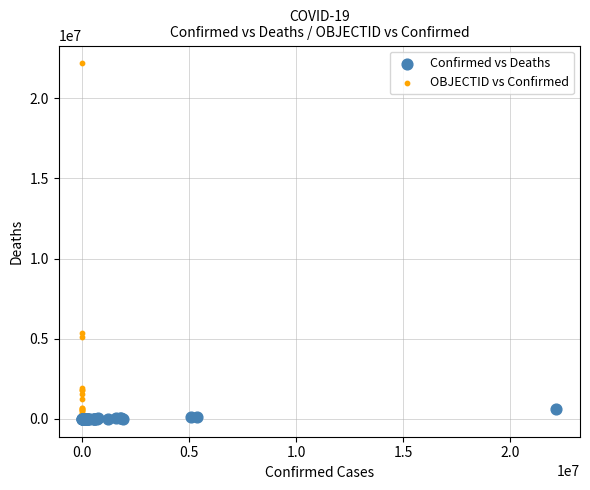

Which series has the widest spread of Y values?

OBJECTID vs Confirmed